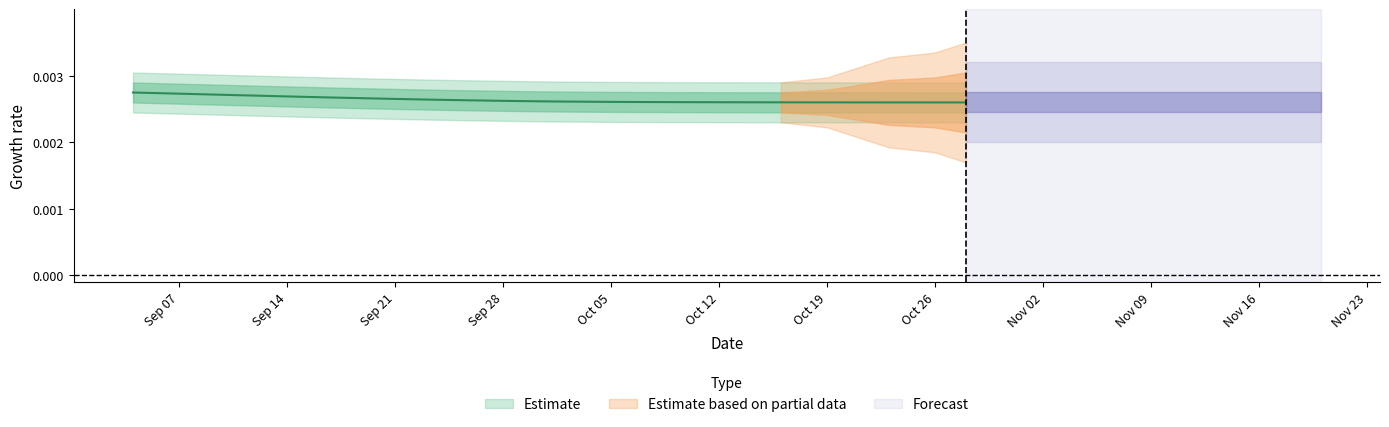

How many lines are shown in the chart?

1